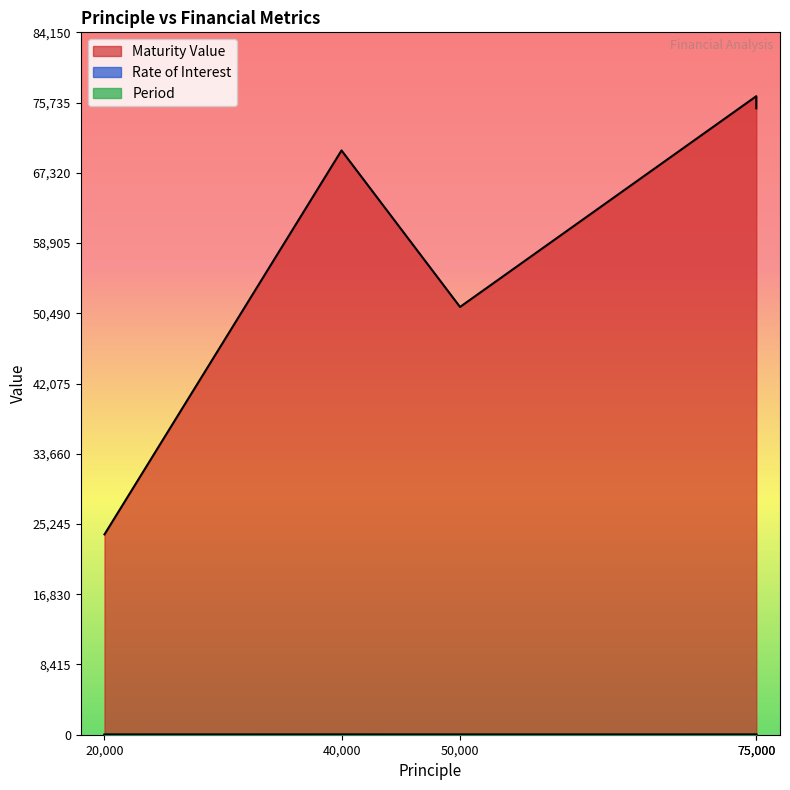

What is the spread (max minus min) of values at 75000?

76498.0